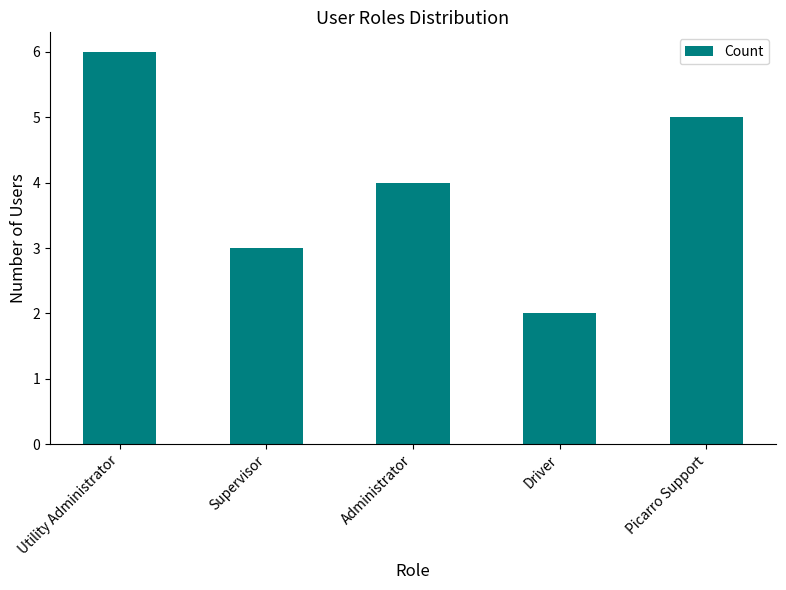

What is the approximate value at Administrator?

4